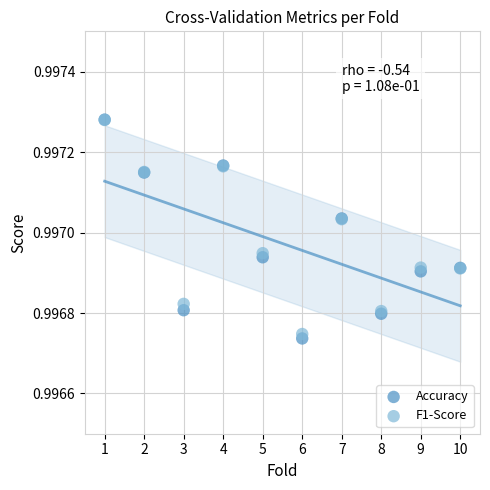

Which series contains the lowest Y value?

Accuracy